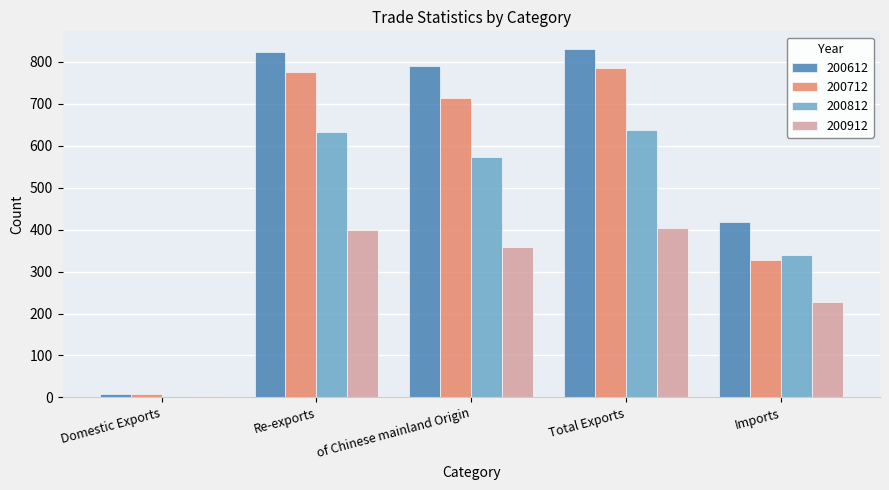

What is the sum of all 200712 values?

2611.9